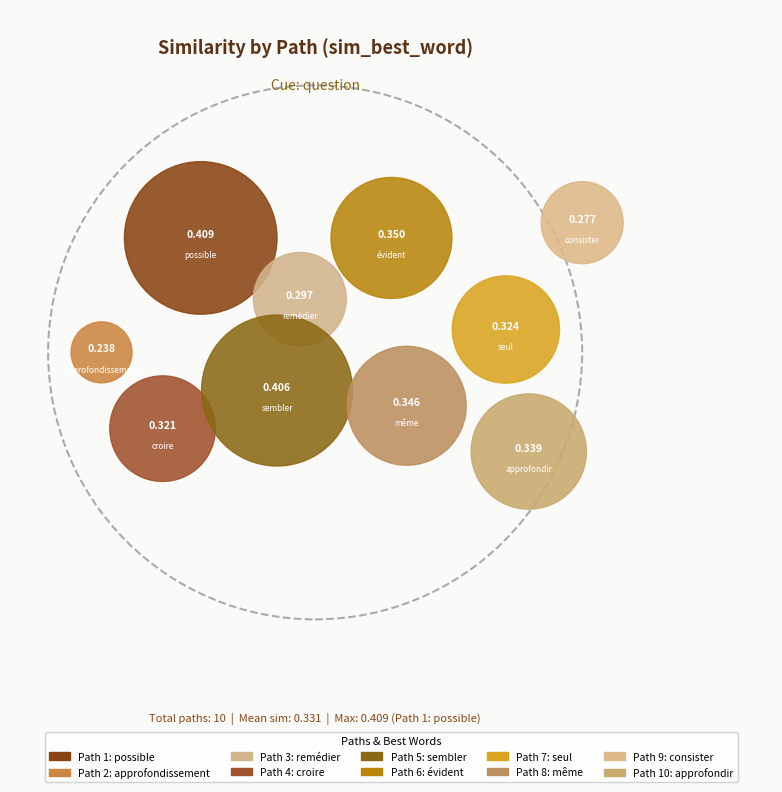

To the nearest percent, what is the difference between the 3 and 6 slice percentages?

2%